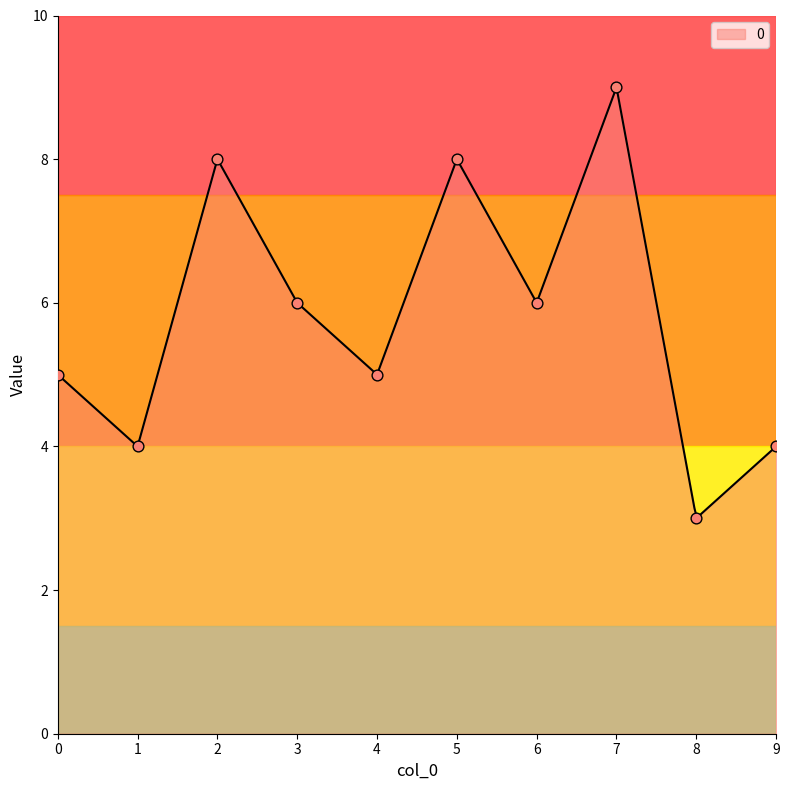

What is the ratio of the value at 9 to the value at 4?

0.8